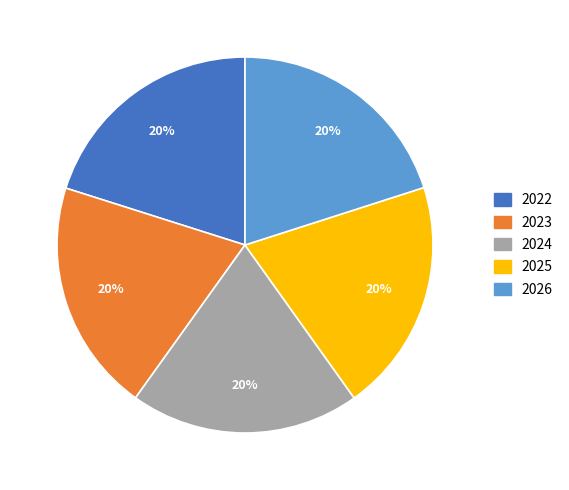

Approximately how many times larger is the value at 2026 compared to 2023?

1.0